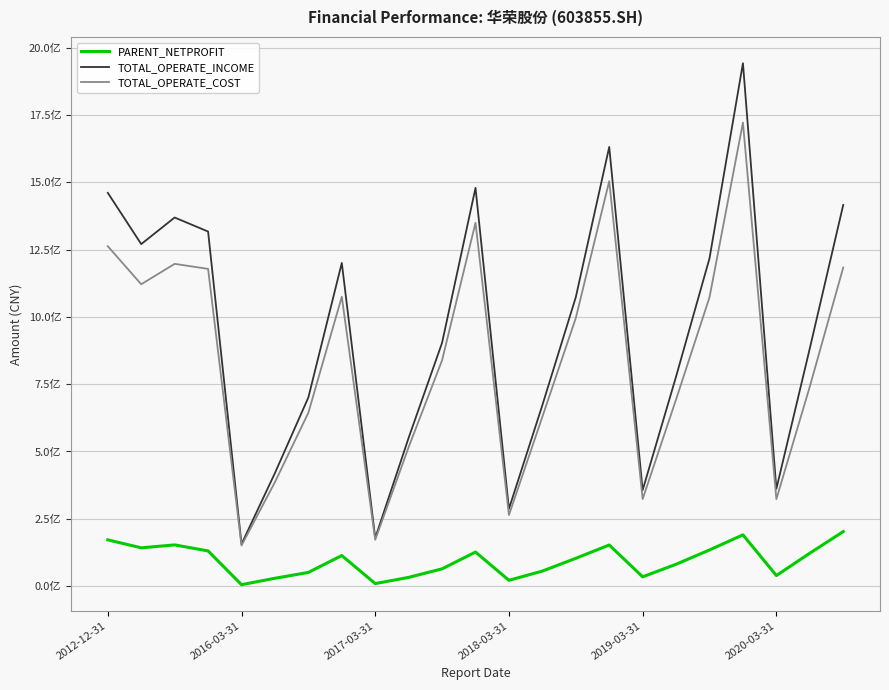

Does the chart display data point markers on the line(s)?

No